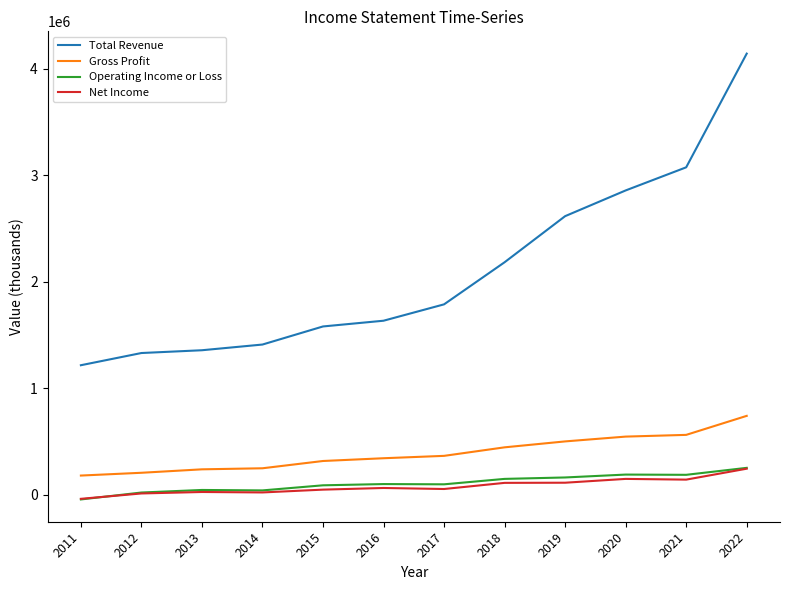

At 2019, list the series in order from smallest to largest.

Net Income, Operating Income or Loss, Gross Profit, Total Revenue